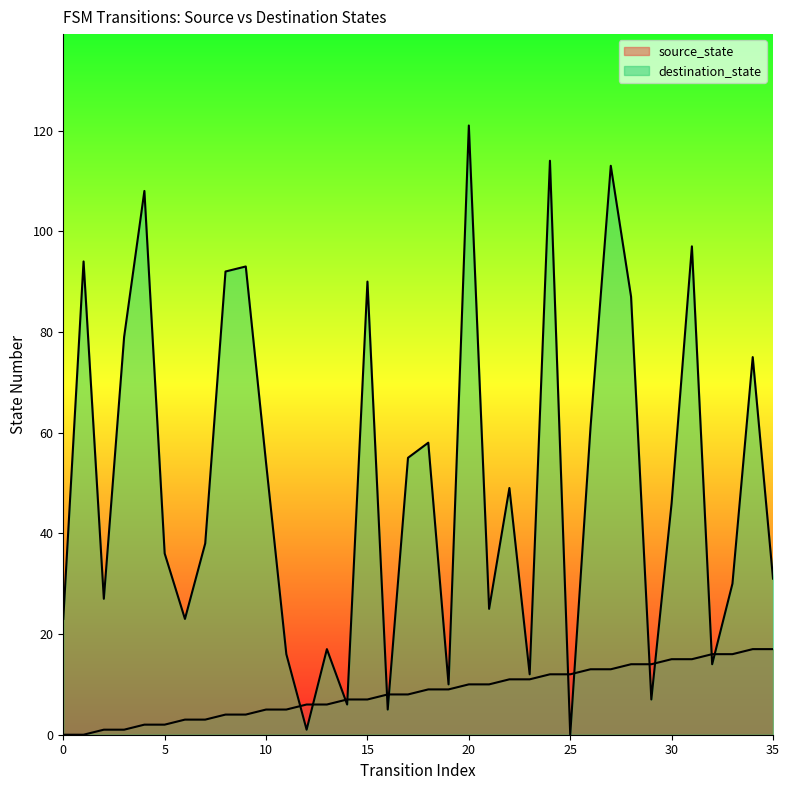

True or false: destination_state and source_state intersect in this chart.

True